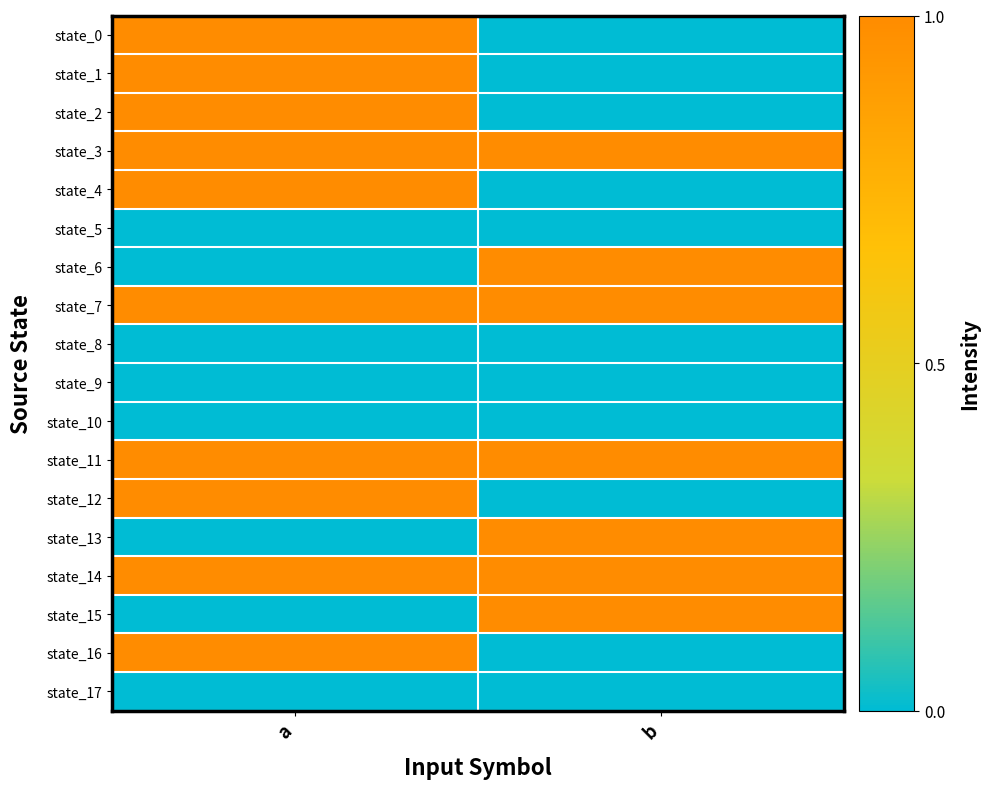

How many distinct data groups are displayed?

18